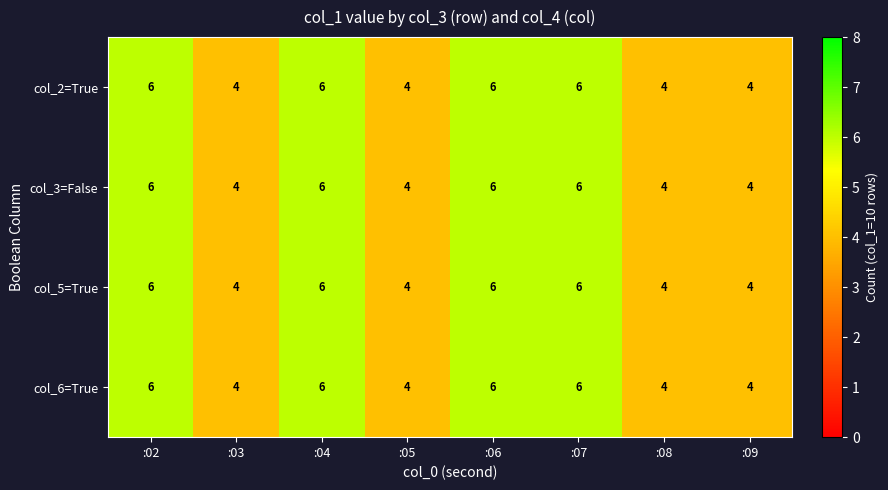

What is the minimum value shown in the chart?

4